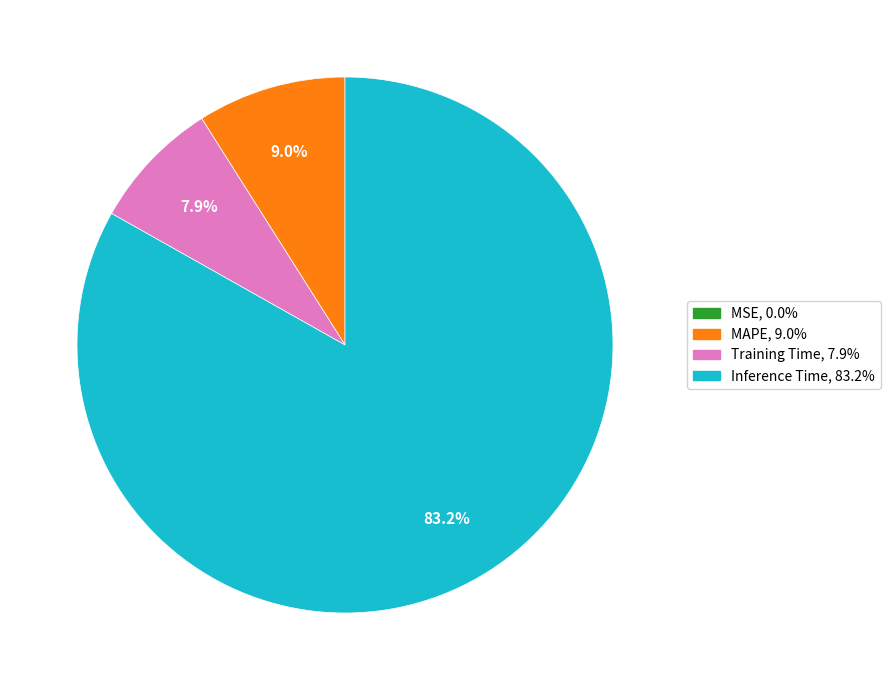

Is there any slice that represents more than half of the pie?

Yes